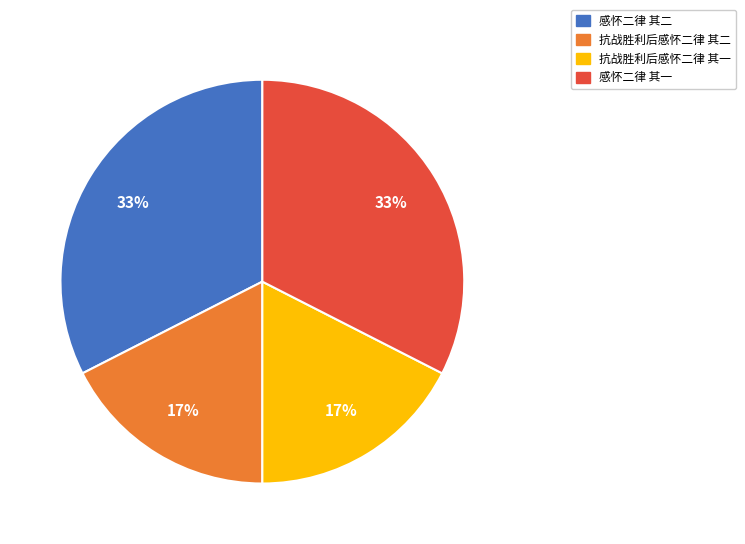

To the nearest percent, what is the combined percentage of 抗战胜利后感怀二律 其二 and 感怀二律 其二?

50%